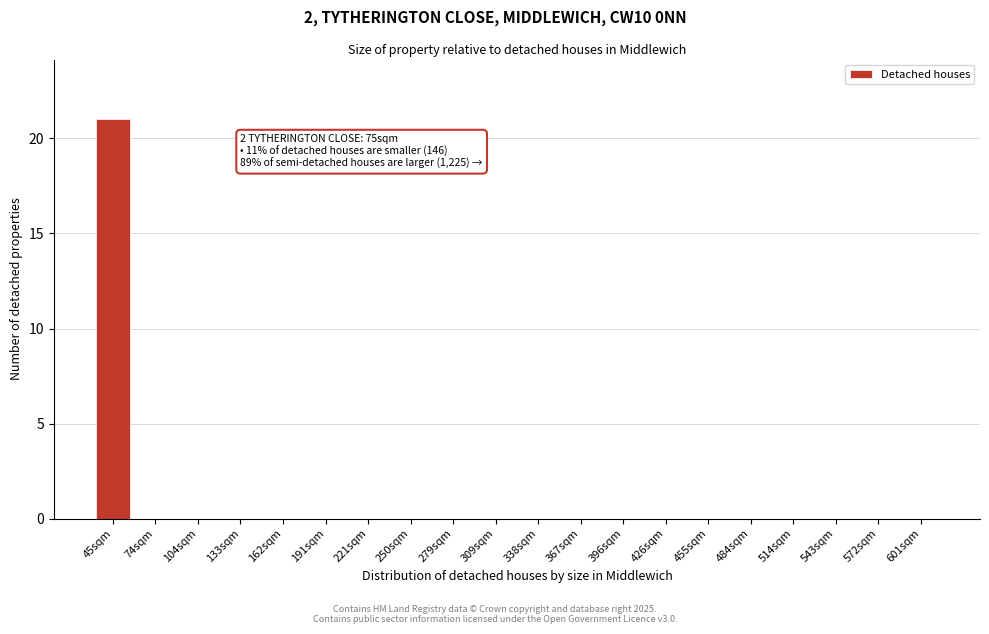

Reading left to right, what are all the values shown in this chart?

45sqm=21	74sqm=0	104sqm=0	133sqm=0	162sqm=0	191sqm=0	221sqm=0	250sqm=0	279sqm=0	309sqm=0	338sqm=0	367sqm=0	396sqm=0	426sqm=0	455sqm=0	484sqm=0	514sqm=0	543sqm=0	572sqm=0	601sqm=0